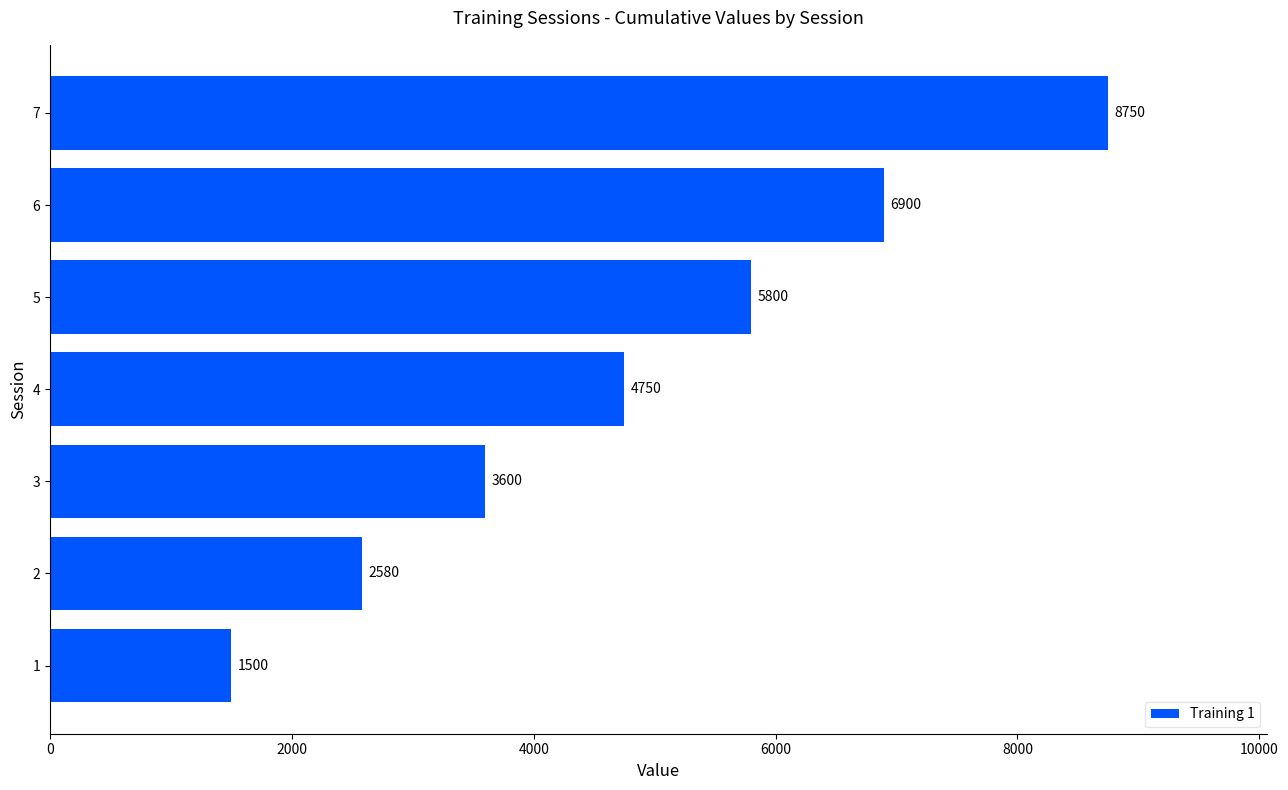

Rank the categories by value from highest to lowest.

7, 6, 5, 4, 3, 2, 1